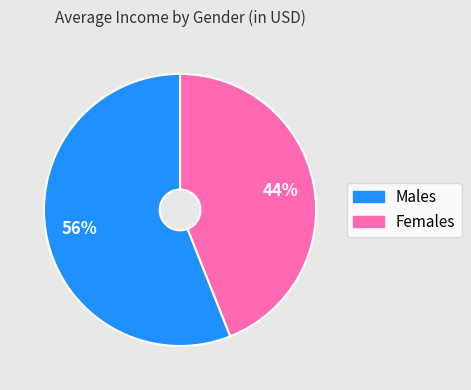

To the nearest percent, what is the average slice percentage?

50%